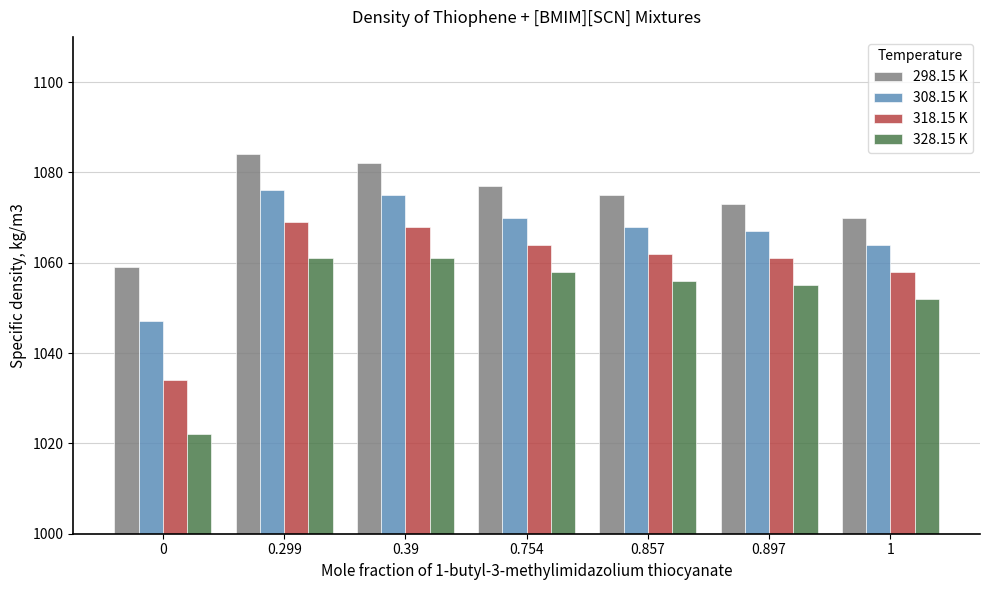

Are the bars horizontal?

No